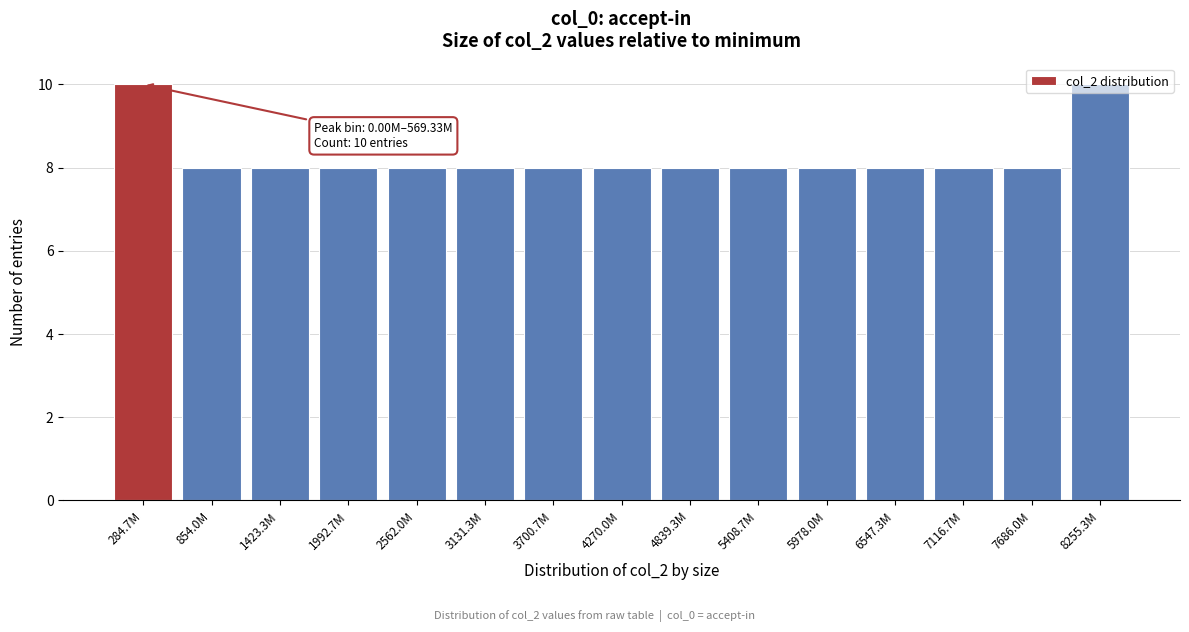

What is the value of the 4th bar from the left?

8